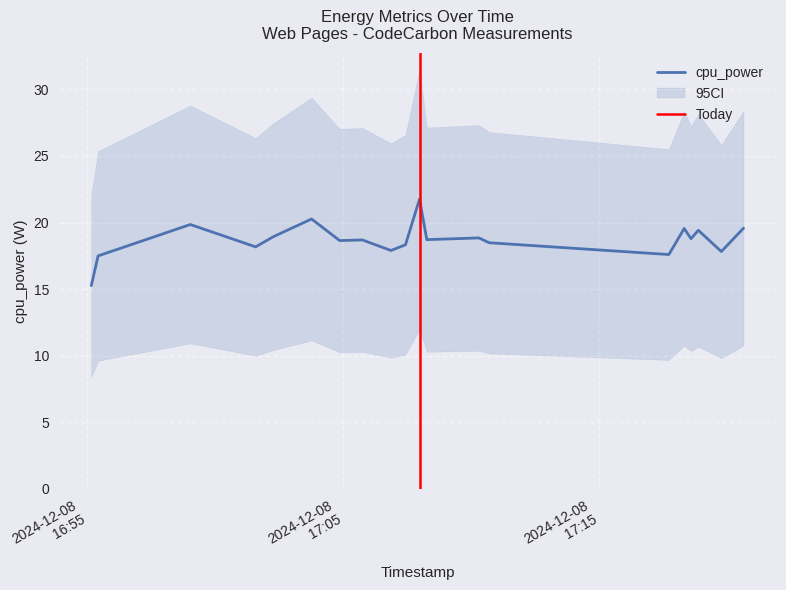

Which series has the largest total across all categories?

cpu_power